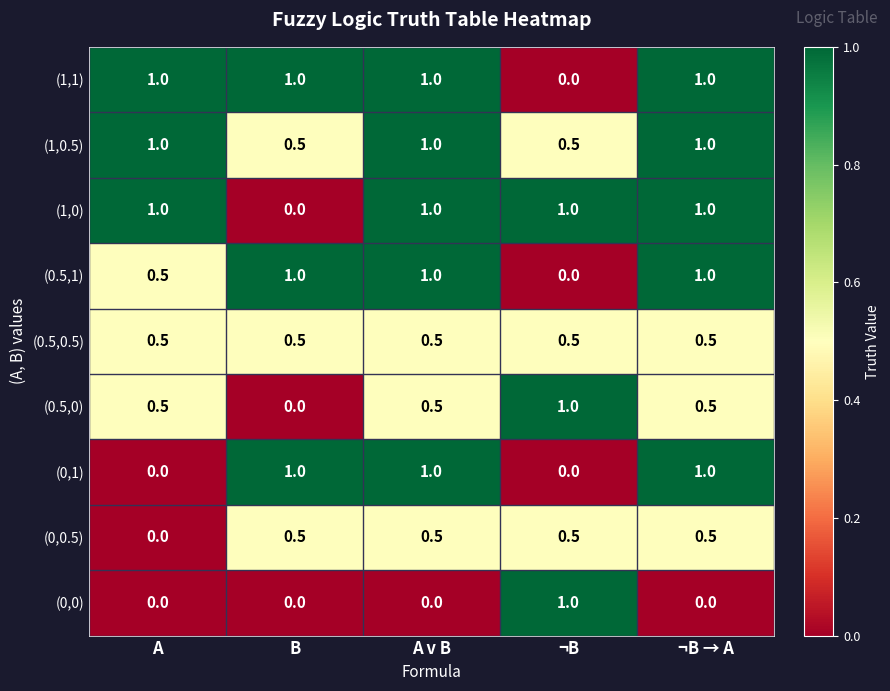

What is the spread (max minus min) of values at ¬B?

1.0